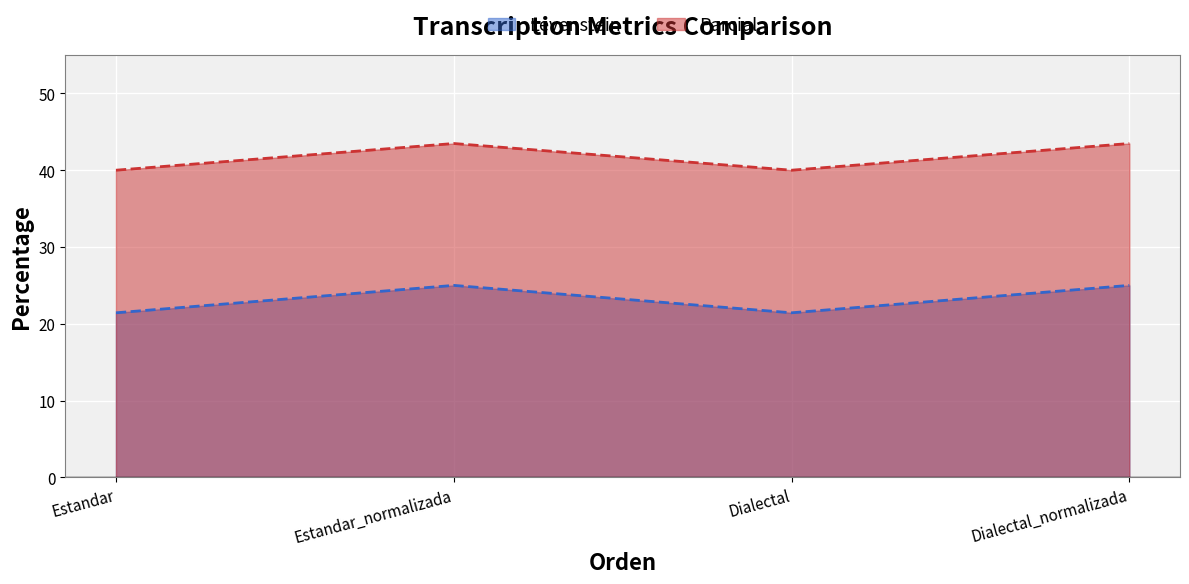

How many data points in Parcial are above 43?

2